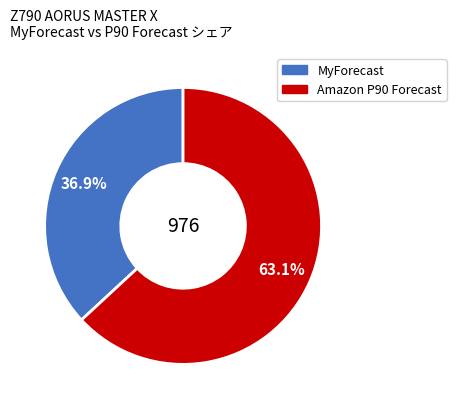

How many slices are in this pie chart?

2